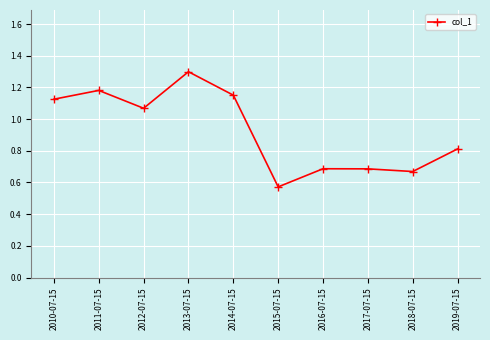

Which category has the highest value across all series?

2013-07-15